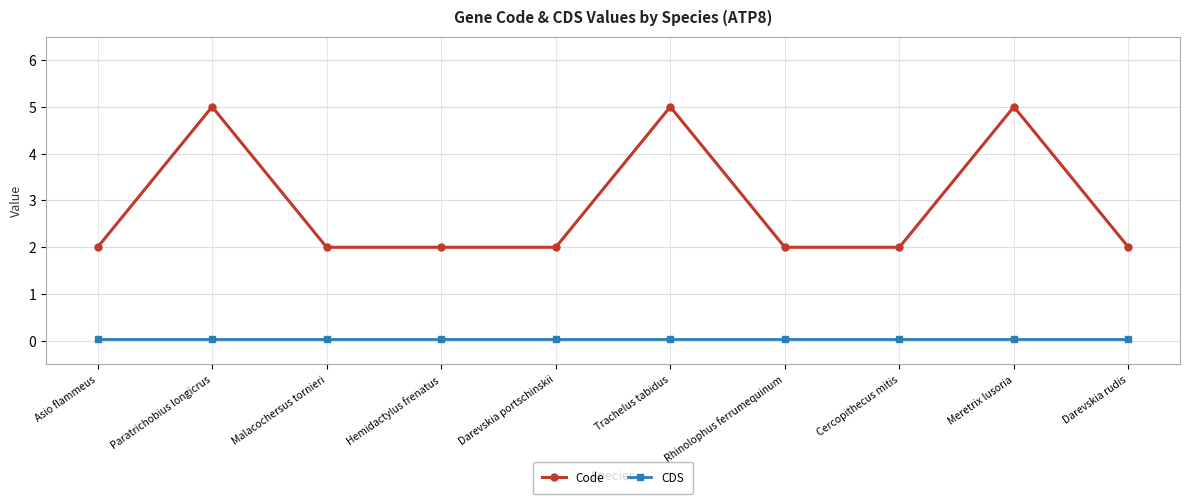

What is the highest value of the CDS series?

0.1